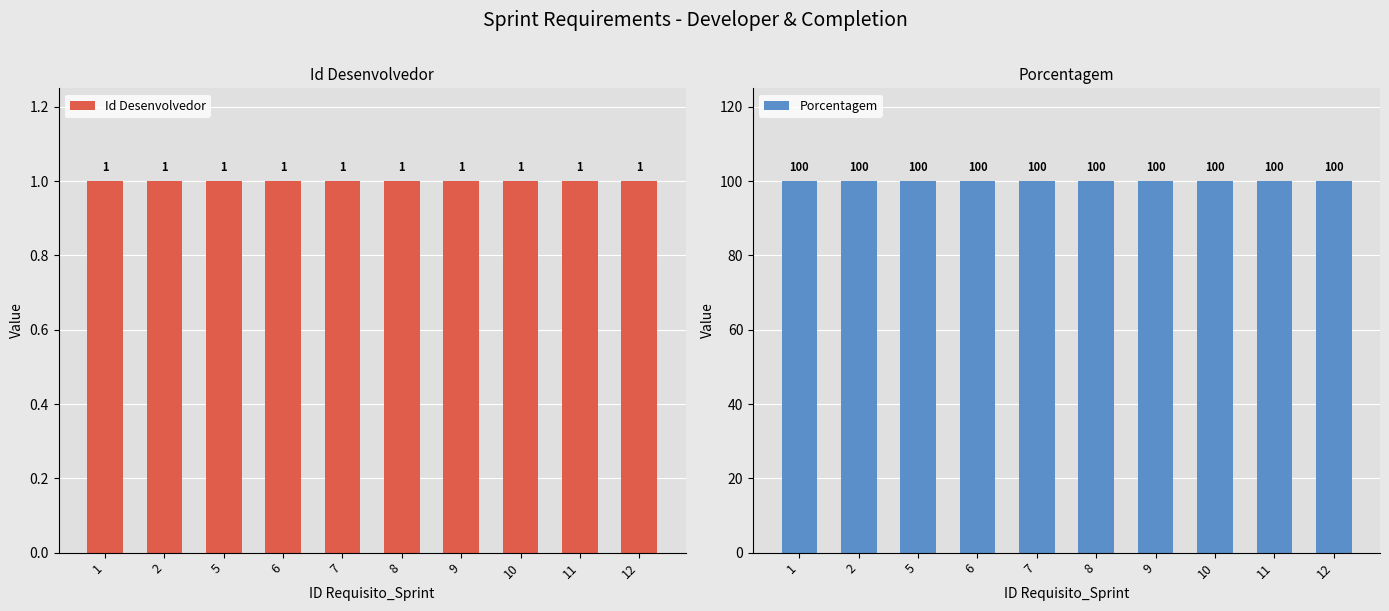

Which category has the highest value in the Id Desenvolvedor series?

1